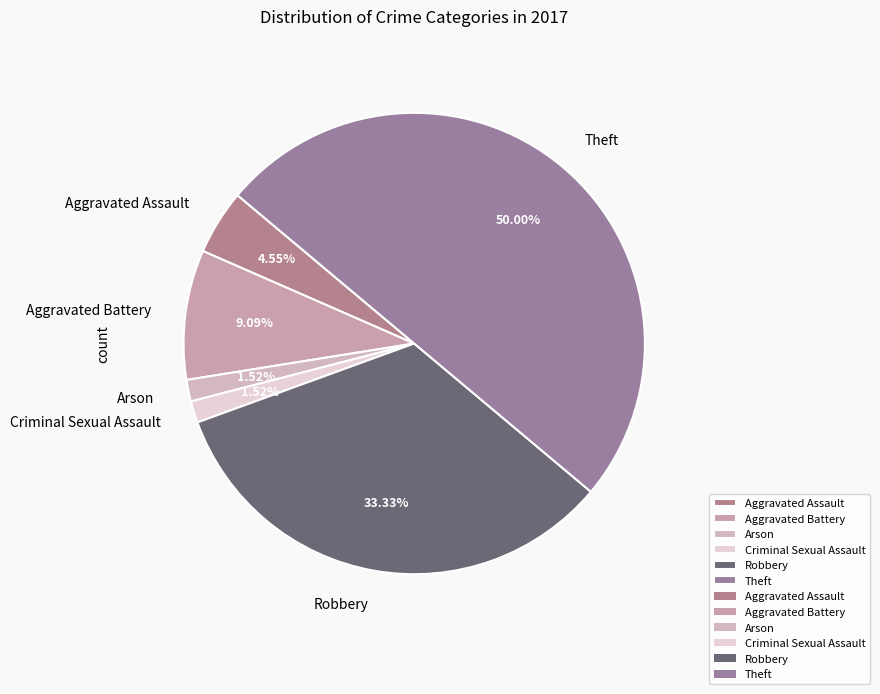

Which category has the biggest portion of the pie?

Theft